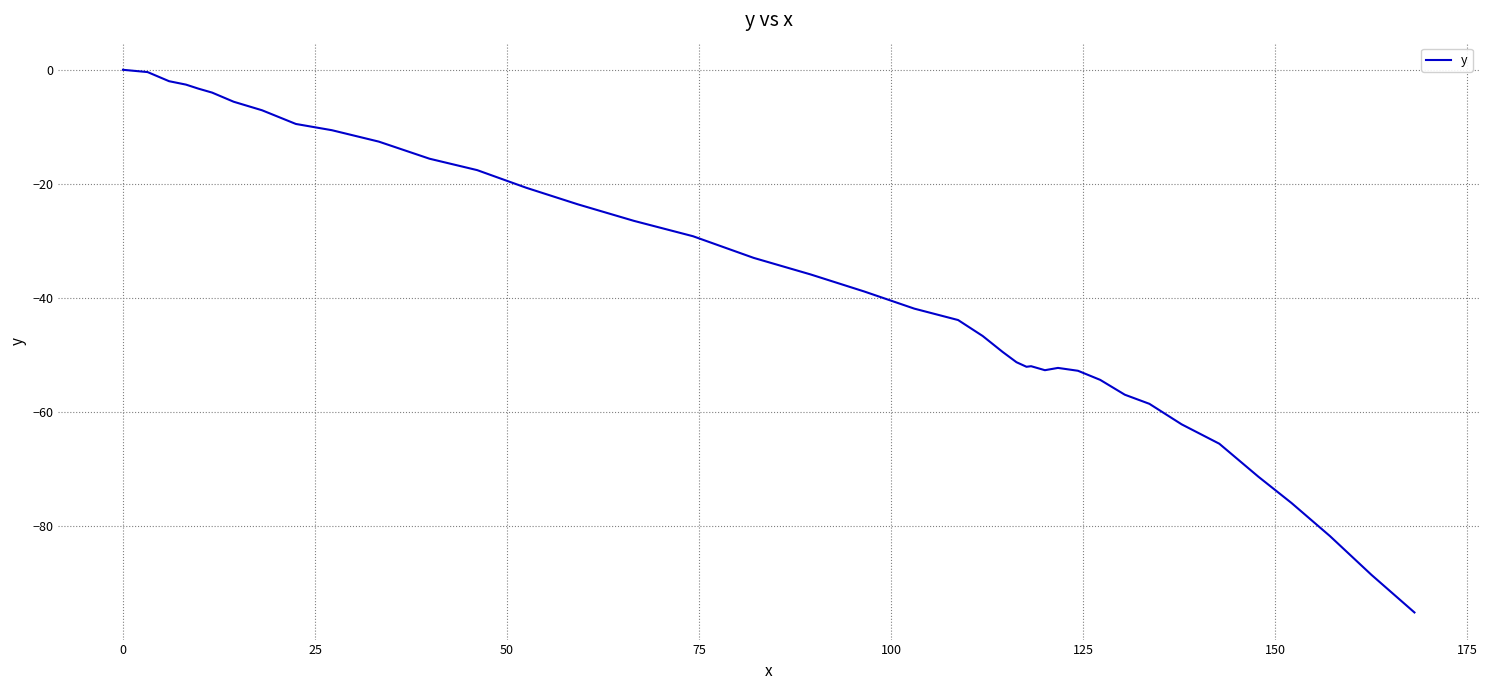

What is the difference between the maximum and minimum values?

95.2